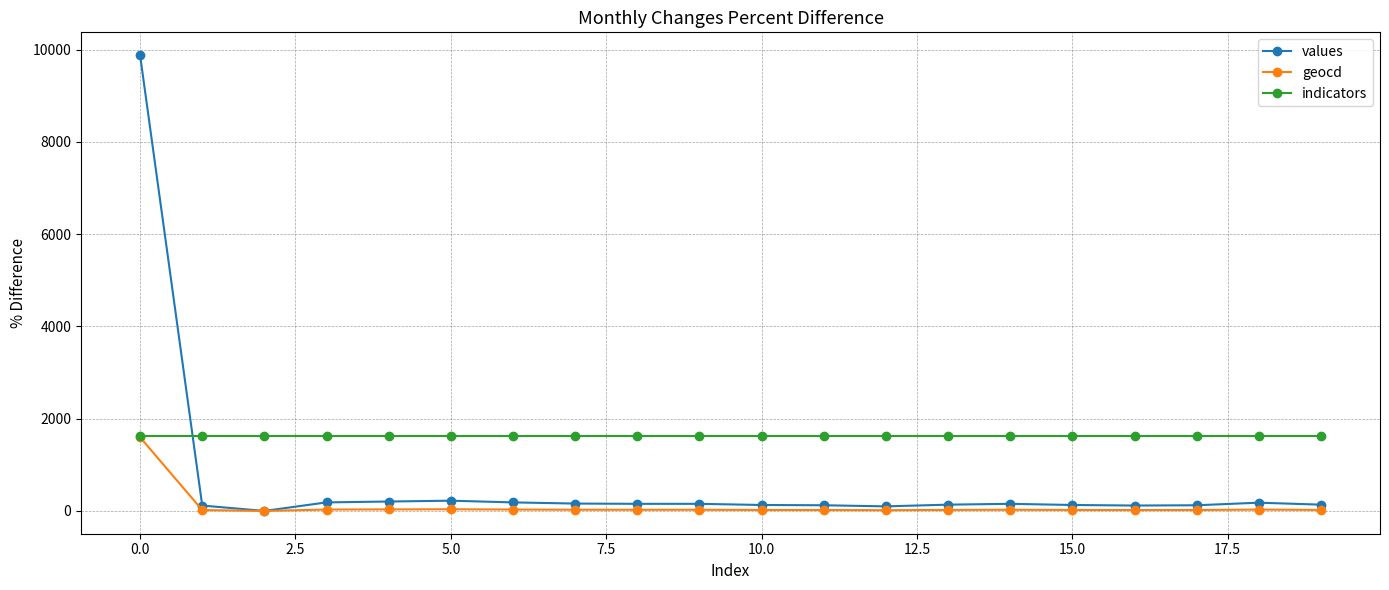

True or false: values has more than 1 points higher than both neighbors.

True